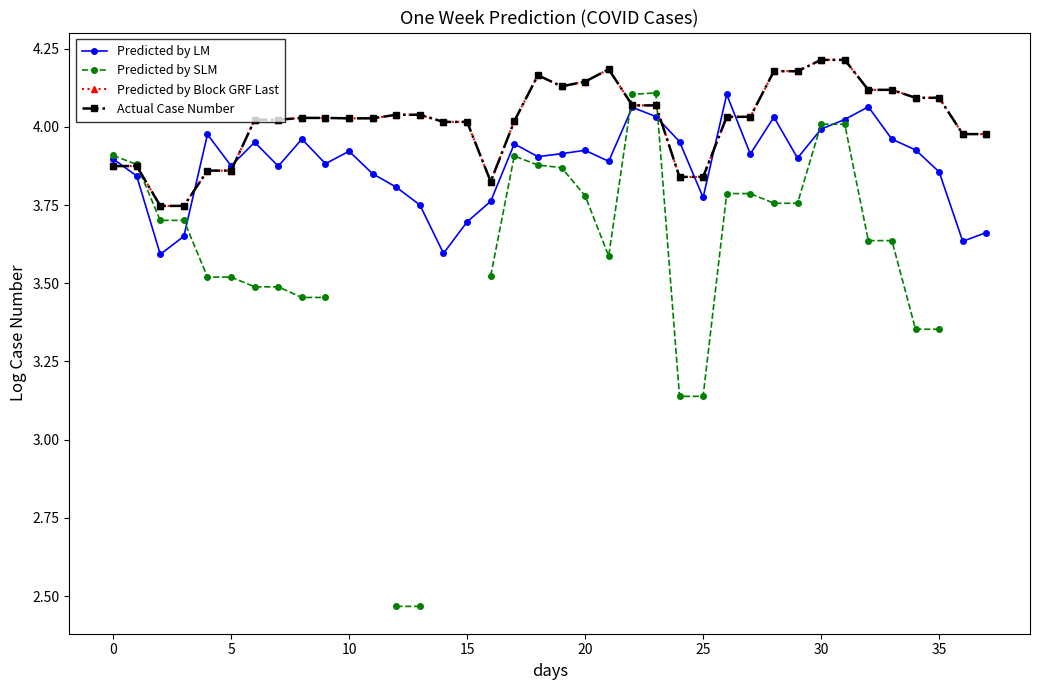

What are all the series names shown in the legend?

Predicted by LM, Predicted by SLM, Predicted by Block GRF Last, Actual Case Number